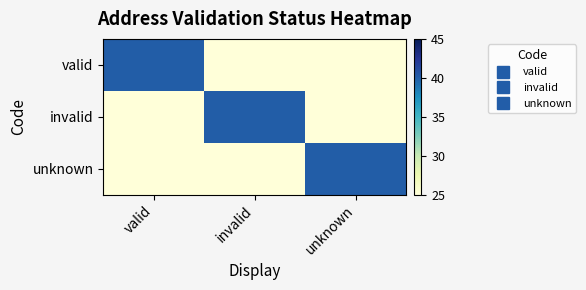

Rank the series by their maximum value, from highest to lowest.

valid, invalid, unknown